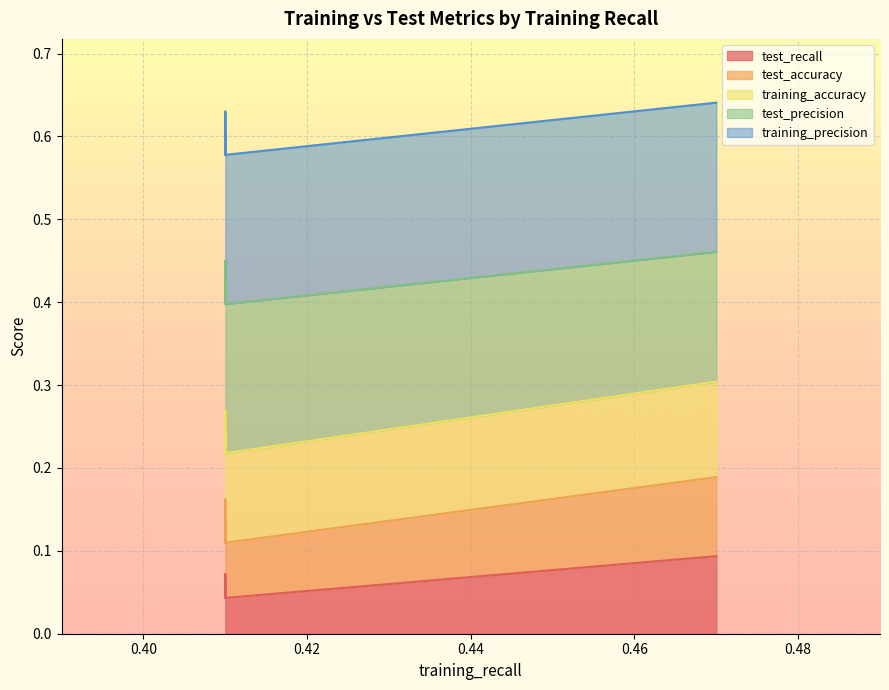

True or false: test_accuracy and test_precision intersect in this chart.

False